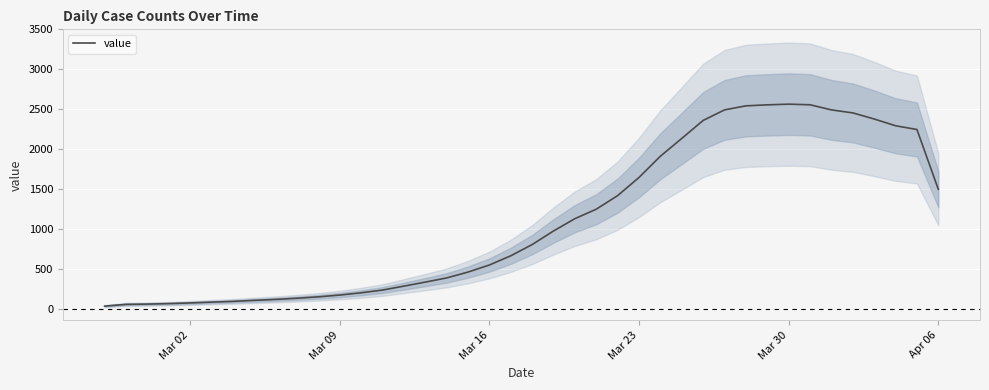

How many distinct data groups are displayed?

1